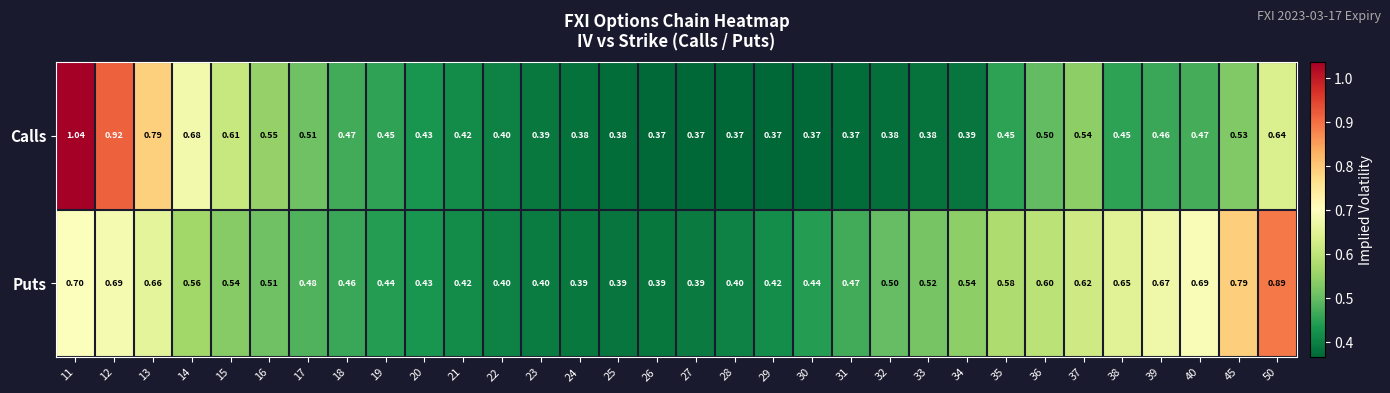

Rank the series by their average value, from lowest to highest.

Calls, Puts